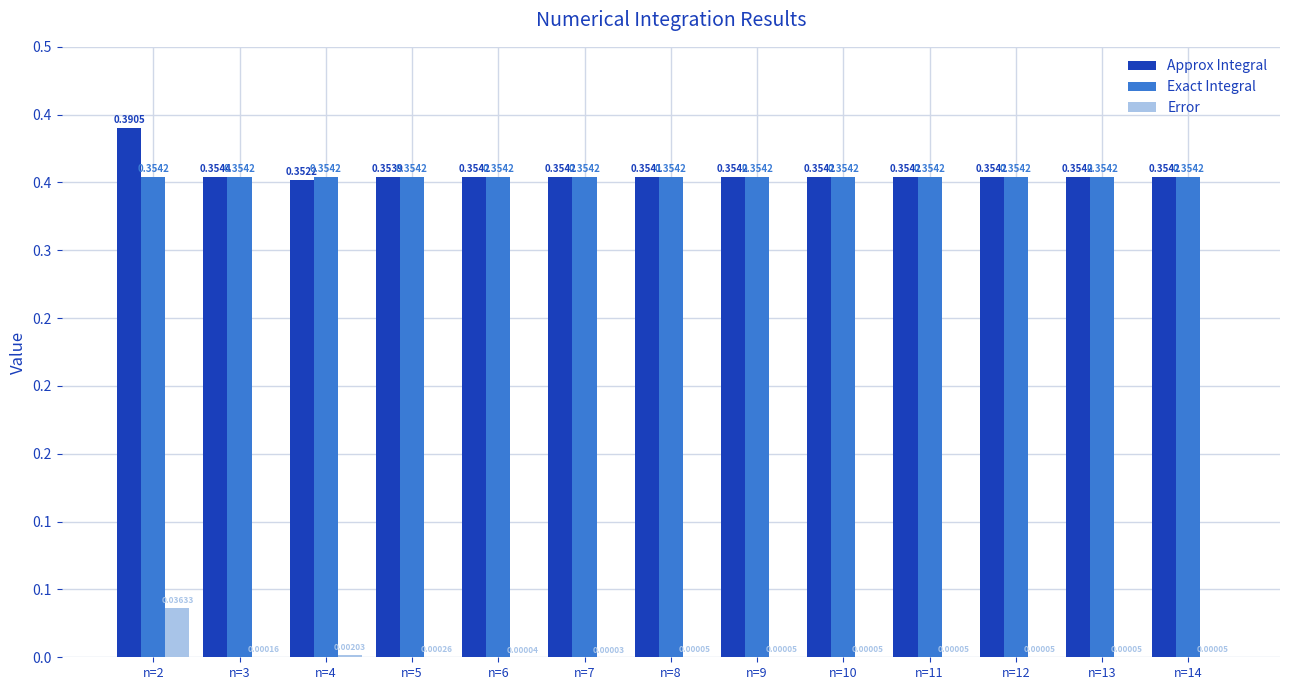

Are the bars horizontal?

No